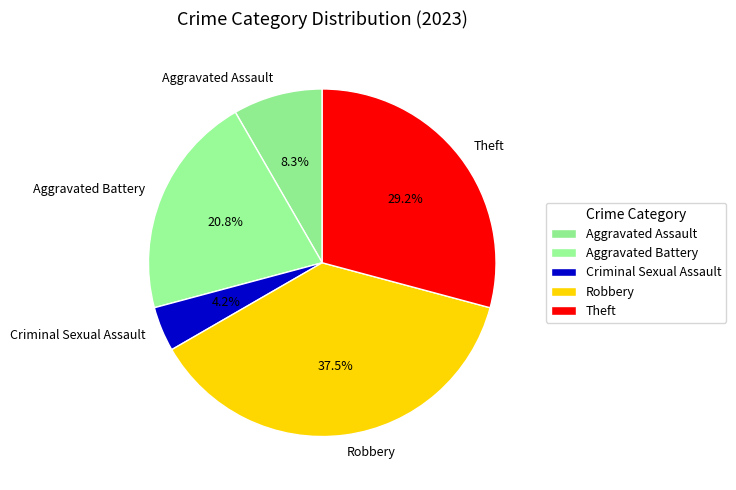

Rank the categories by value from highest to lowest.

Robbery, Theft, Aggravated Battery, Aggravated Assault, Criminal Sexual Assault